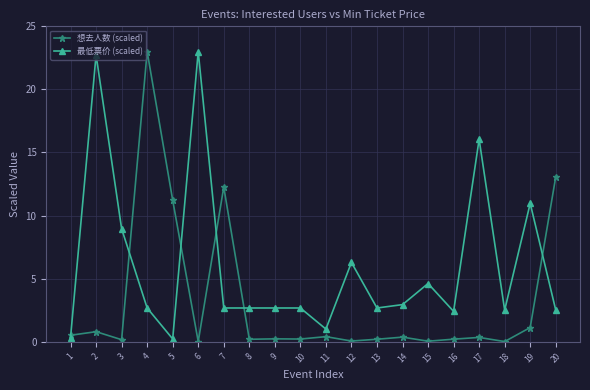

What is the difference between the maximum and minimum values in the 想去人数 (scaled) series?

23.0